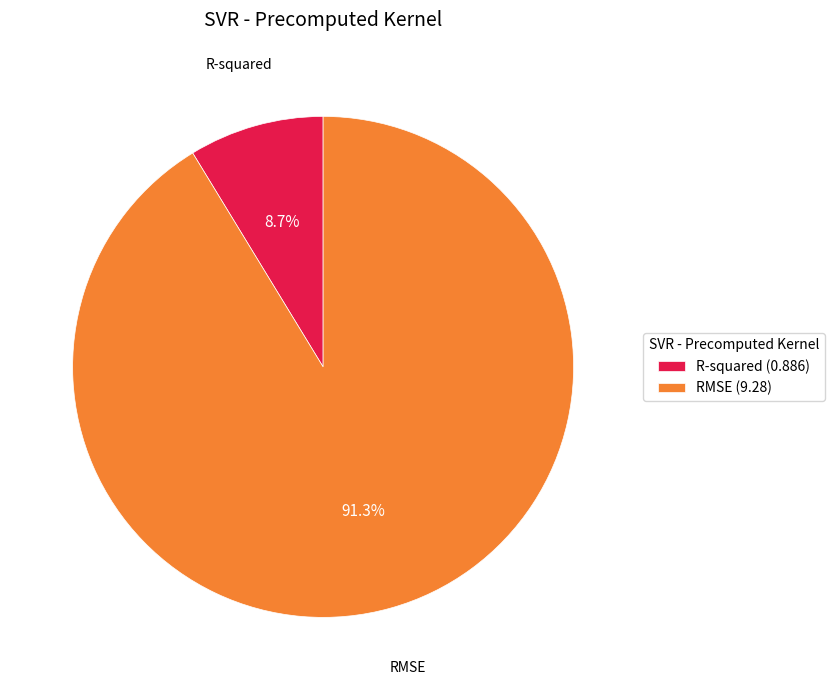

Approximately how many times larger is the value at R-squared compared to RMSE?

0.1